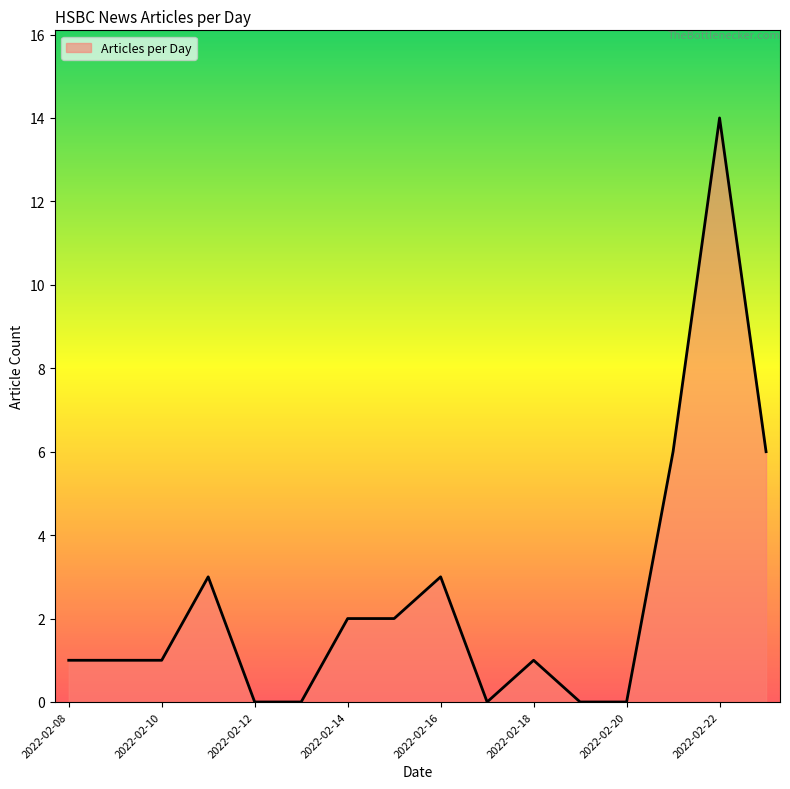

What is the maximum value shown in the chart?

14